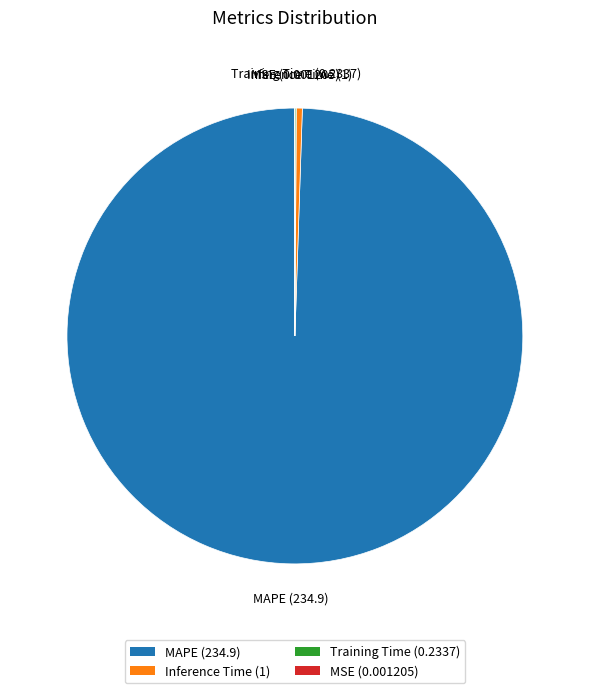

Between MAPE (234.9) and Inference Time (1), which is larger?

MAPE (234.9)